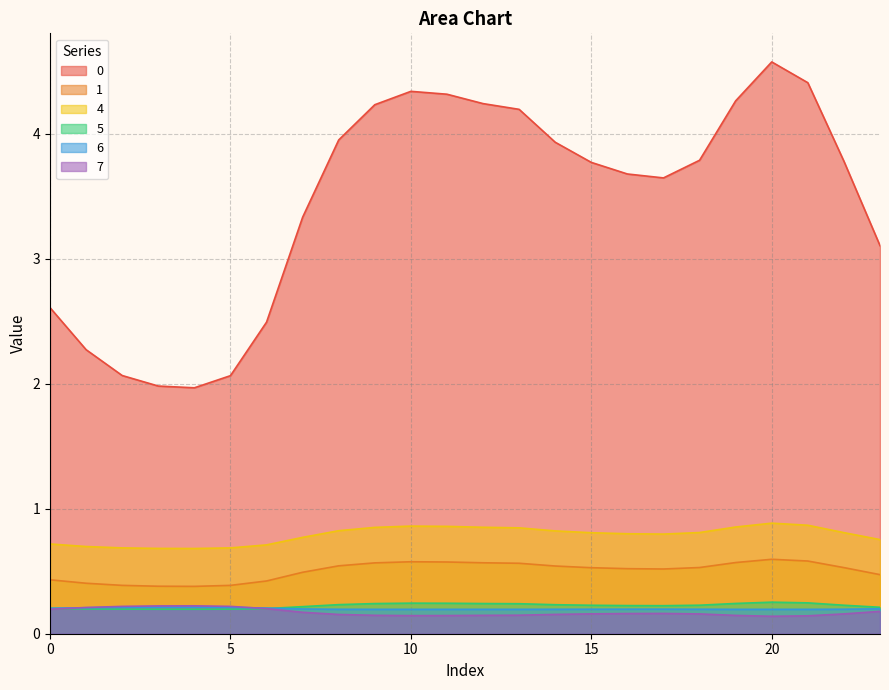

True or false: 4 and 0 cross at least once.

False